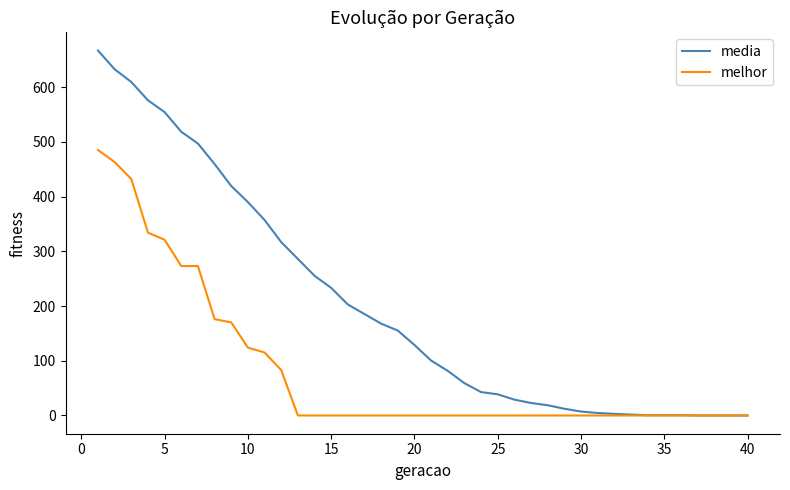

What are all the series names shown in the legend?

media, melhor